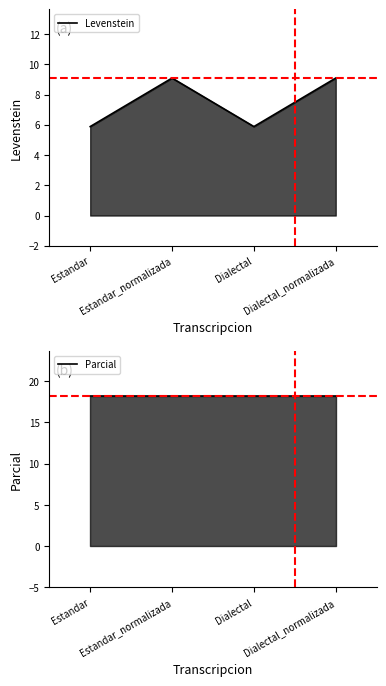

Is it true that Parcial equals 8.6 at Estandar_normalizada?

False